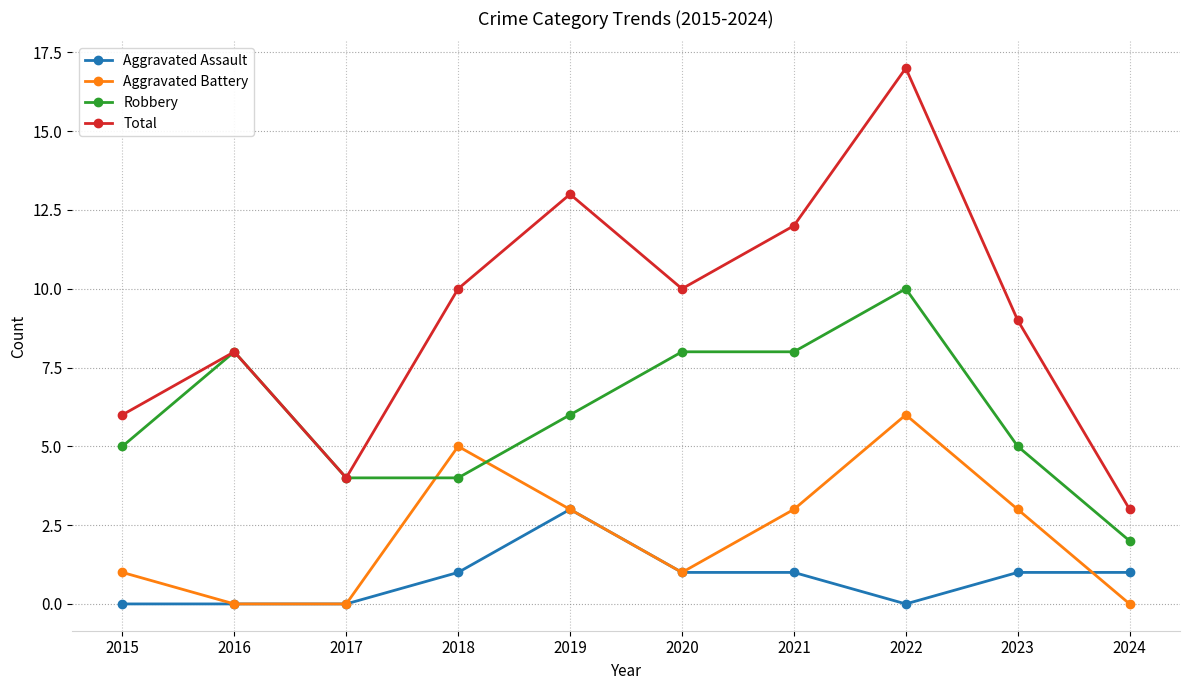

Reading right to left, transcribe all the data shown in this chart.

Aggravated Assault: 1	1	0	1	1	3	1	0	0	0
Aggravated Battery: 0	3	6	3	1	3	5	0	0	1
Robbery: 2	5	10	8	8	6	4	4	8	5
Total: 3	9	17	12	10	13	10	4	8	6